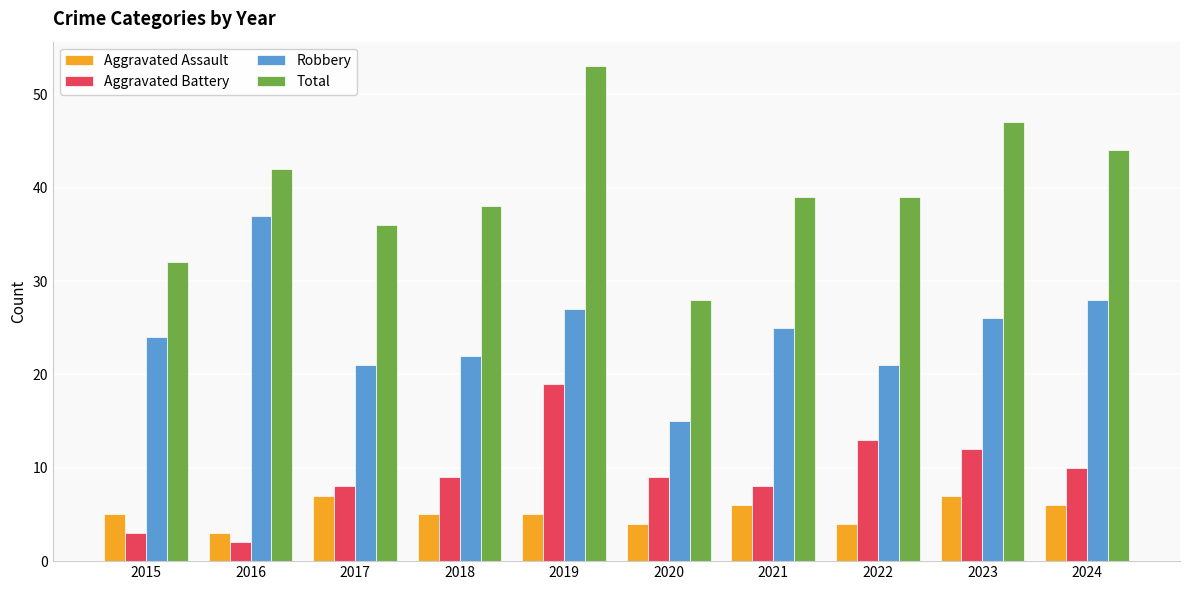

How many distinct data groups are displayed?

4